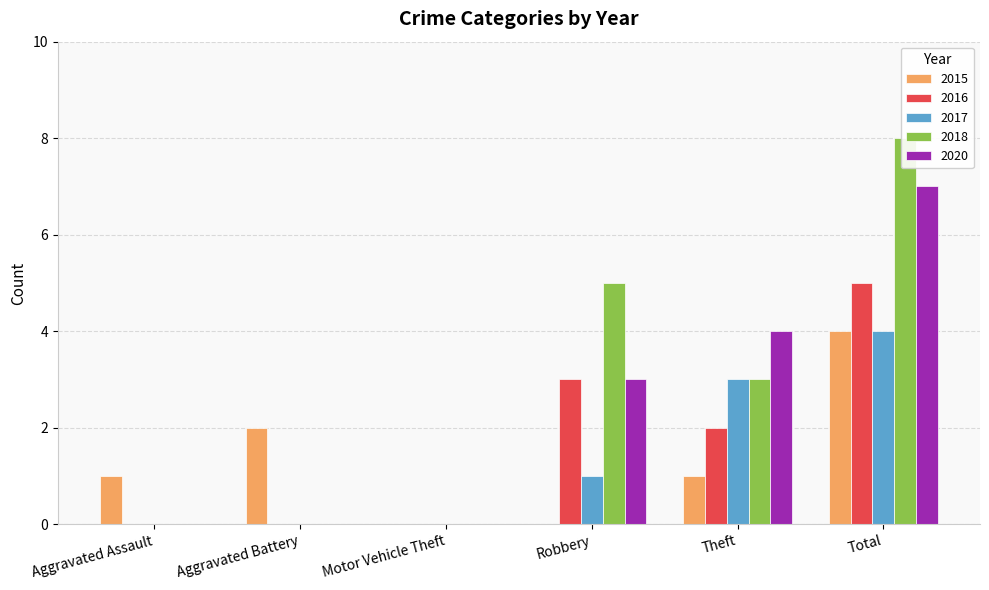

What is the approximate value of 2017 at Theft?

3